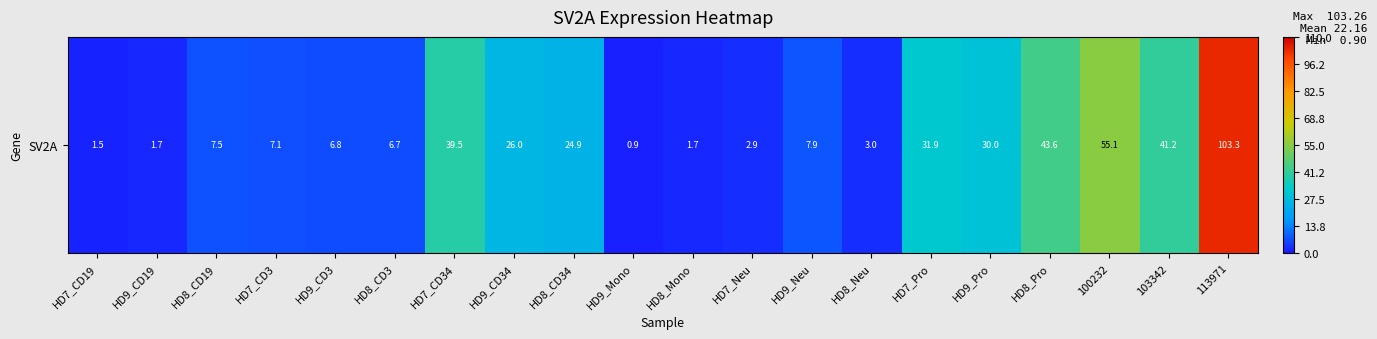

What is the greatest value displayed?

103.3